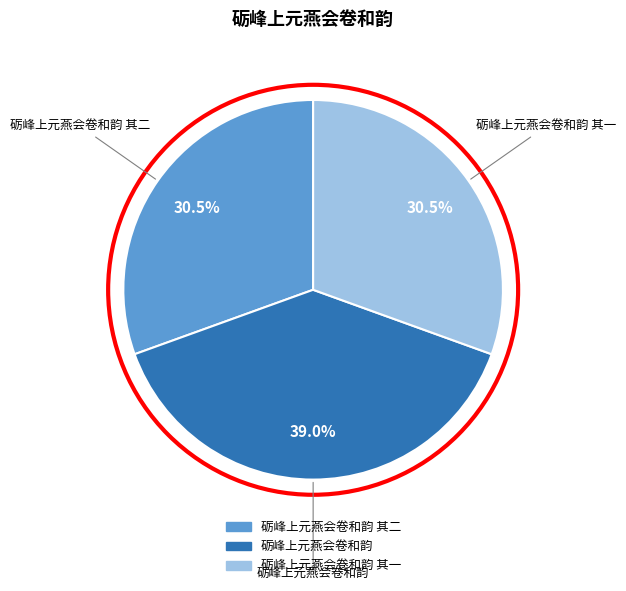

Is there a majority slice in this chart?

No